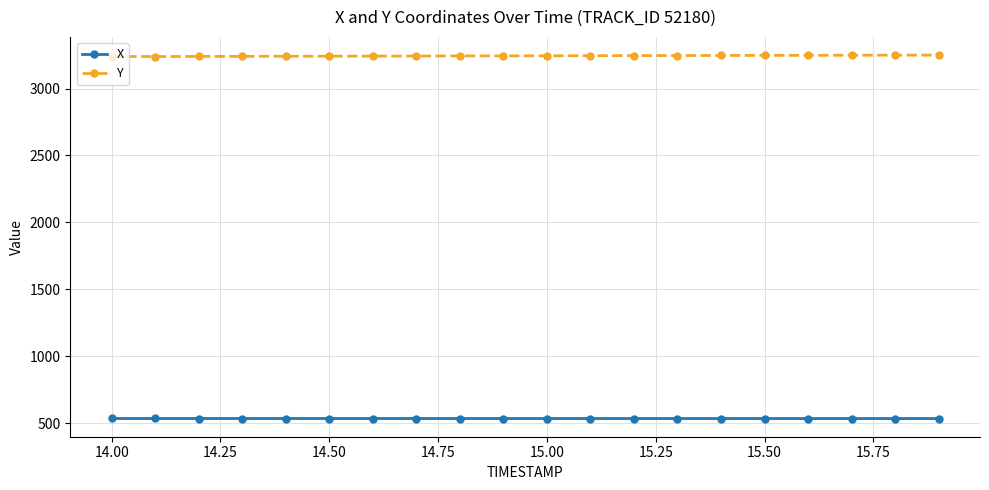

What is the sum of all Y values?

64880.6